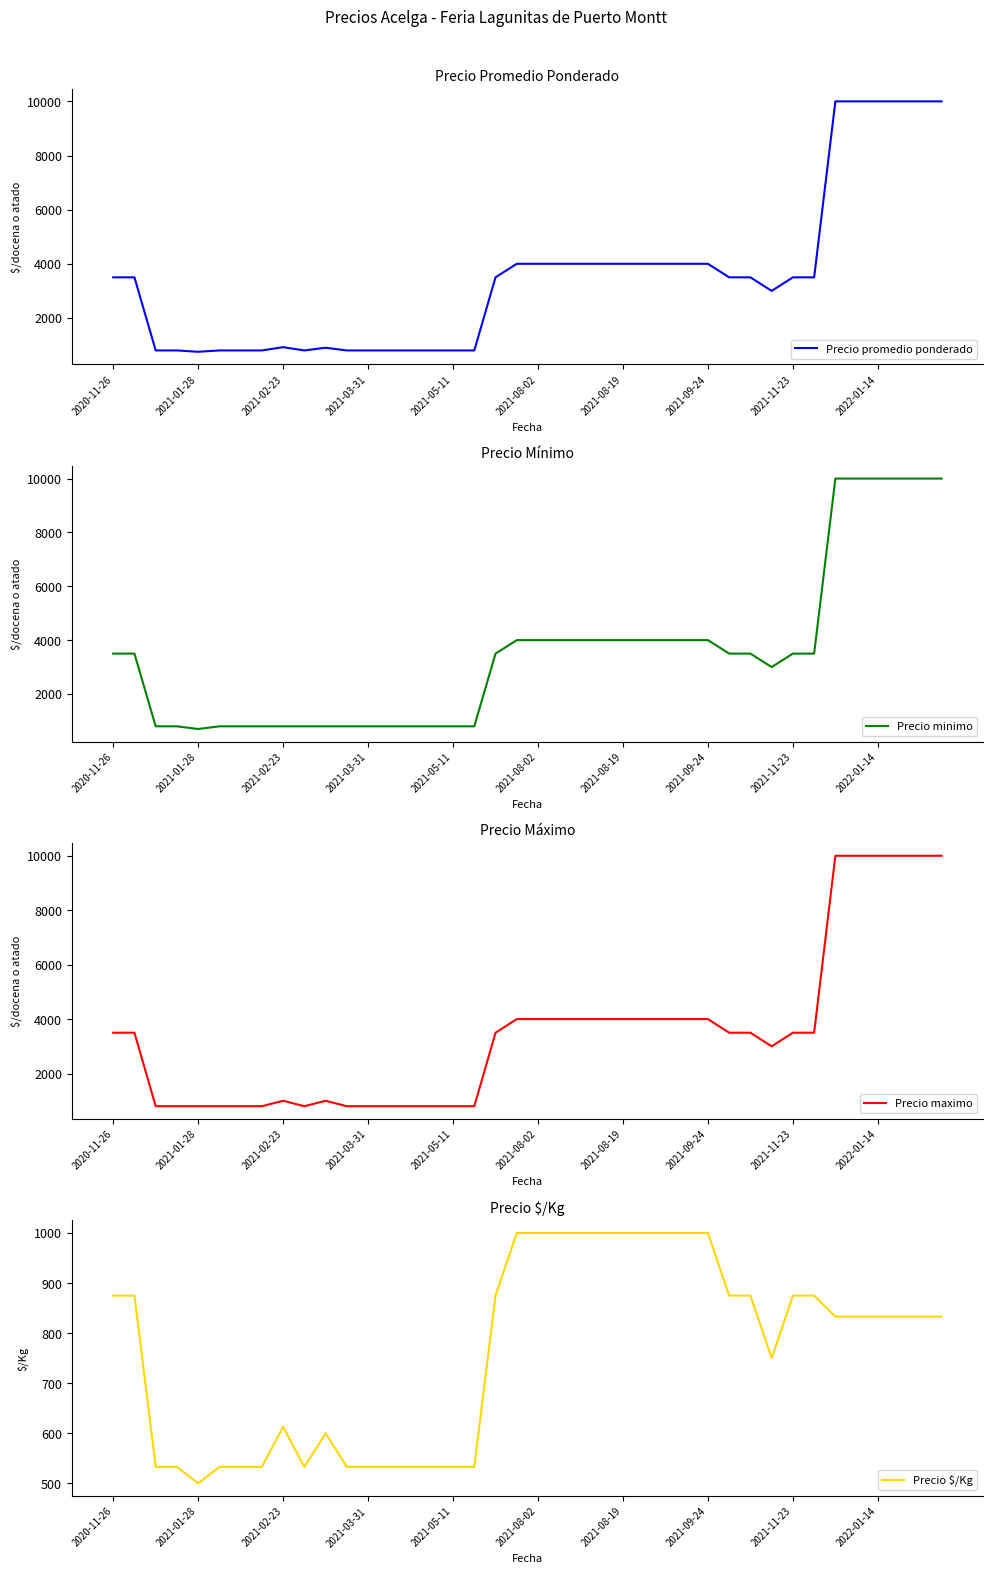

What is the difference between the second highest and minimum values in the Precio maximo series?

9200